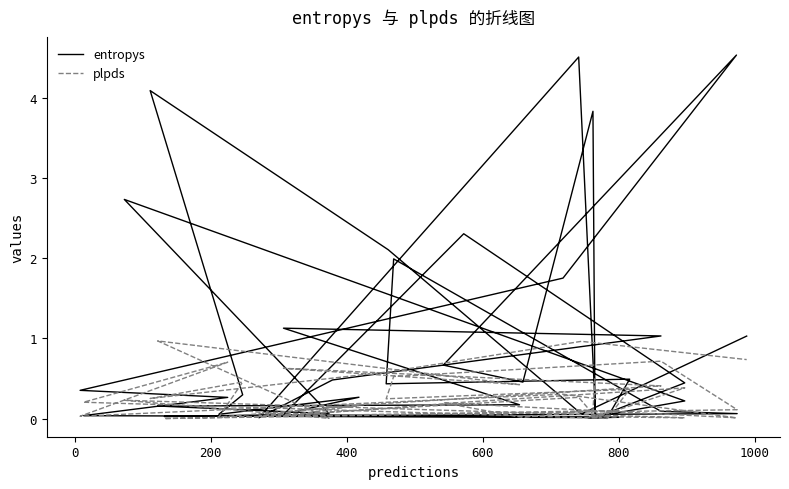

Which series has the largest total across all categories?

entropys